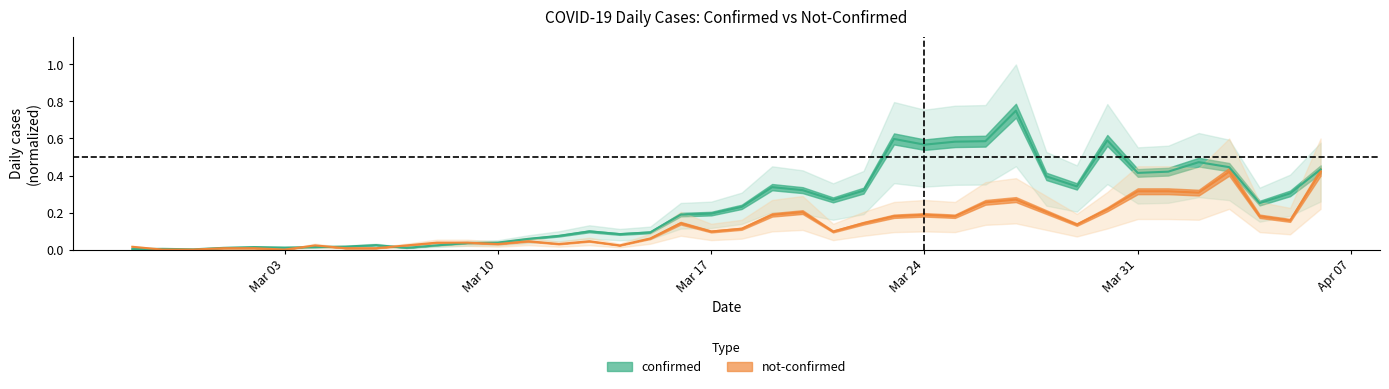

Reading left to right, list all the values displayed in this chart.

confirmed: 0.0	0.0	0.0	0.0	0.0	0.0	0.0	0.0	0.0	0.0	0.0	0.0	0.0	0.1	0.1	0.1	0.1	0.1	0.2	0.2	0.2	0.3	0.3	0.3	0.3	0.6	0.6	0.6	0.6	0.8	0.4	0.3	0.6	0.4	0.4	0.5	0.4	0.3	0.3	0.4
not-confirmed: 0.0	0.0	0.0	0.0	0.0	0.0	0.0	0.0	0.0	0.0	0.0	0.0	0.0	0.0	0.0	0.0	0.0	0.1	0.1	0.1	0.1	0.2	0.2	0.1	0.1	0.2	0.2	0.2	0.3	0.3	0.2	0.1	0.2	0.3	0.3	0.3	0.4	0.2	0.2	0.4